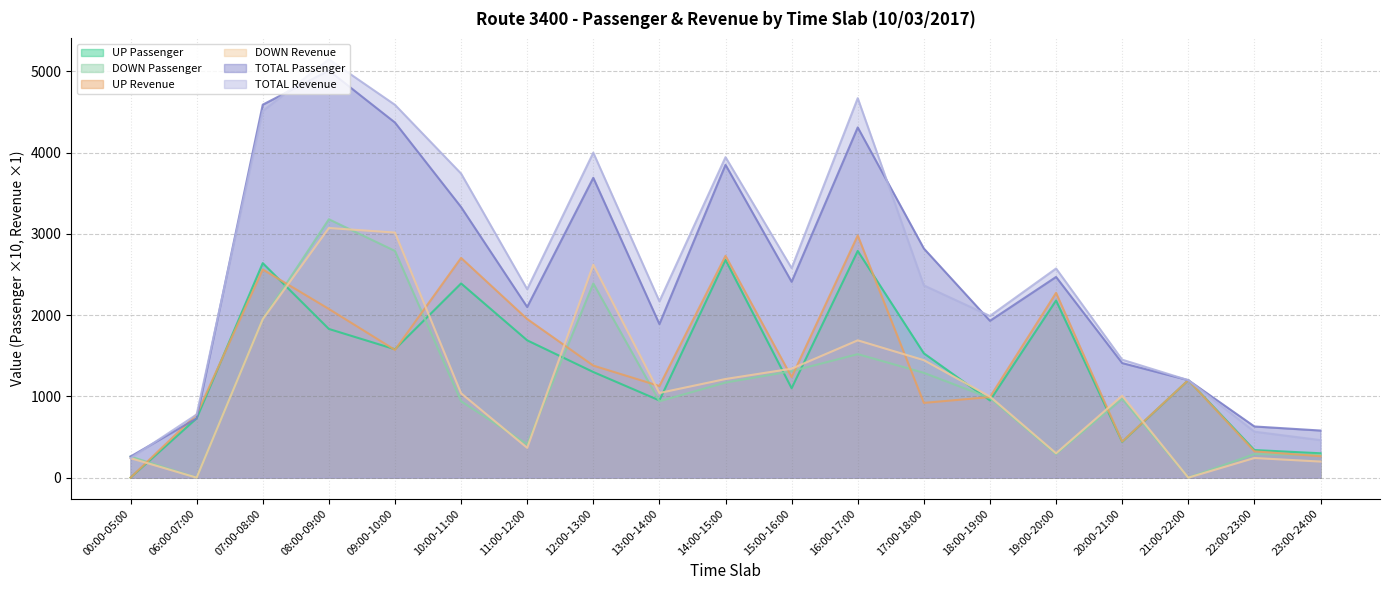

At which category does UP Passenger reach its first local peak?

07:00-08:00